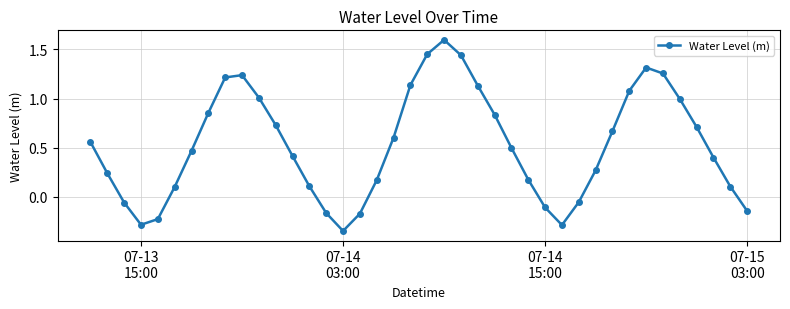

True or false: the data has more than 1 interior local peaks.

True